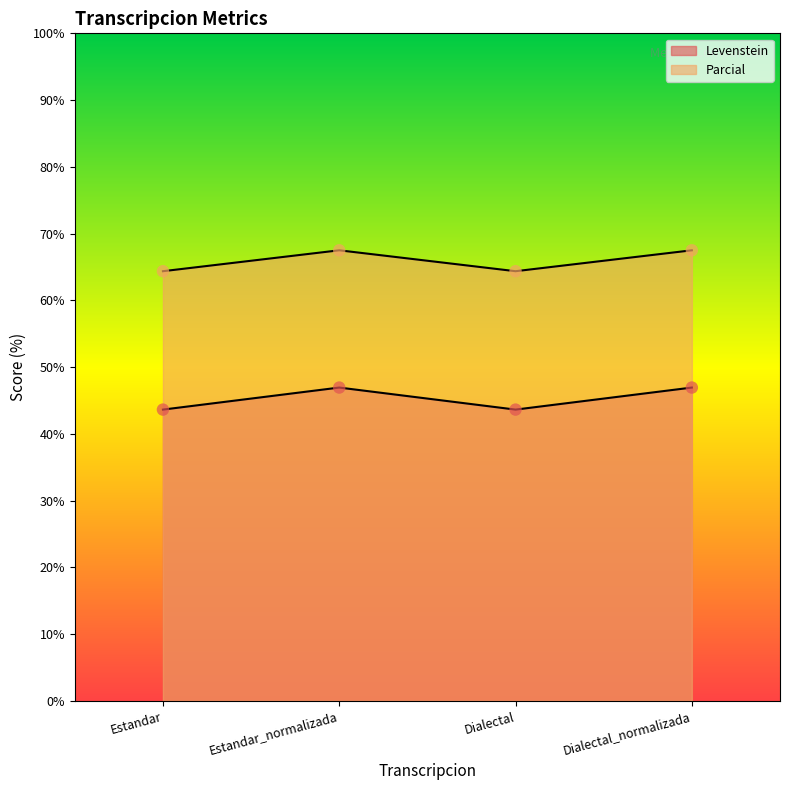

At how many categories does at least one series exceed 57?

4